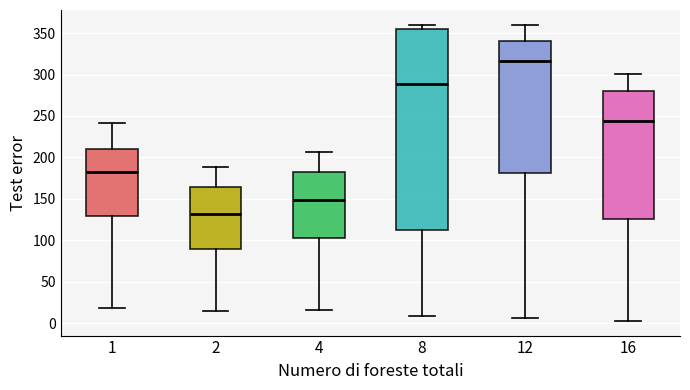

Reading left to right, transcribe this box plot: for each box, give where its median line is, the range the box spans, and where its two whiskers end, as read against the y-axis. The values are not printed on the chart, so give them approximately, as read against the axis.

1: median 180, box 130 to 210, whiskers 20 to 240
2: median 130, box 90 to 165, whiskers 15 to 190
4: median 150, box 105 to 180, whiskers 15 to 205
8: median 290, box 115 to 355, whiskers 10 to 360
12: median 315, box 180 to 340, whiskers 5 to 360
16: median 245, box 125 to 280, whiskers 5 to 300